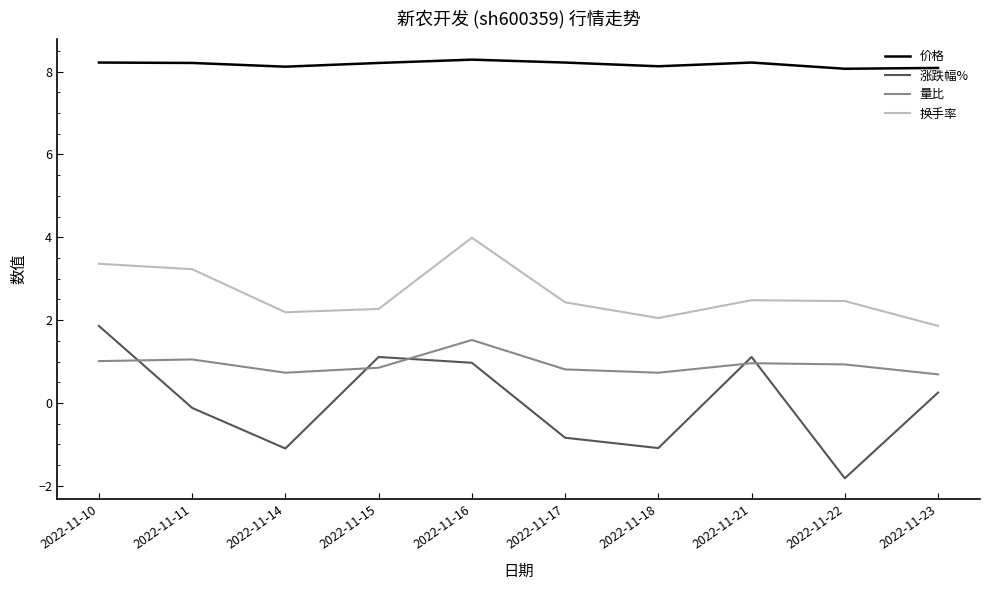

Is the value of 量比 at 2022-11-22 greater than the value of 涨跌幅% at 2022-11-18?

Yes